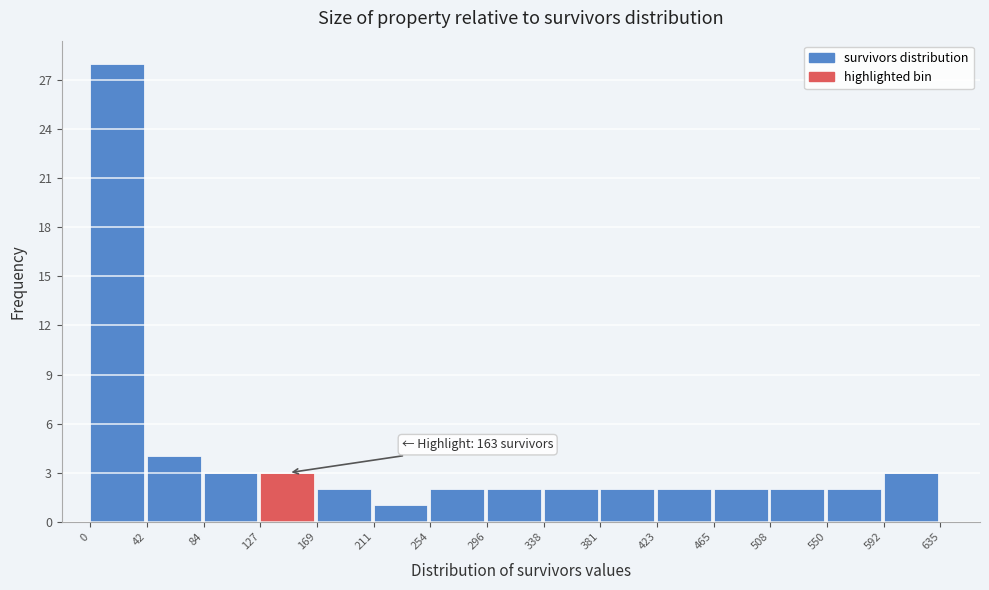

Over which range of the x-axis is the bar tallest?

0 to 42